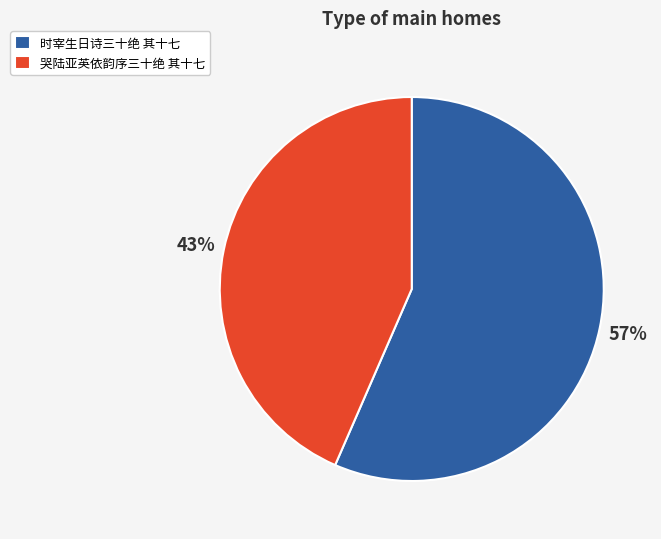

To the nearest percent, what portion does 哭陆亚英依韵序三十绝 其十七 represent?

43%